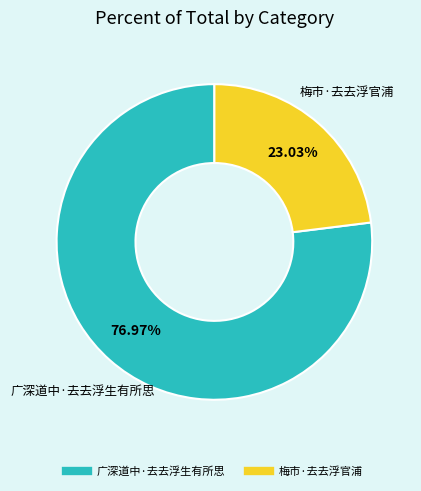

Rank the categories by value from highest to lowest.

广深道中·去去浮生有所思, 梅市·去去浮官浦